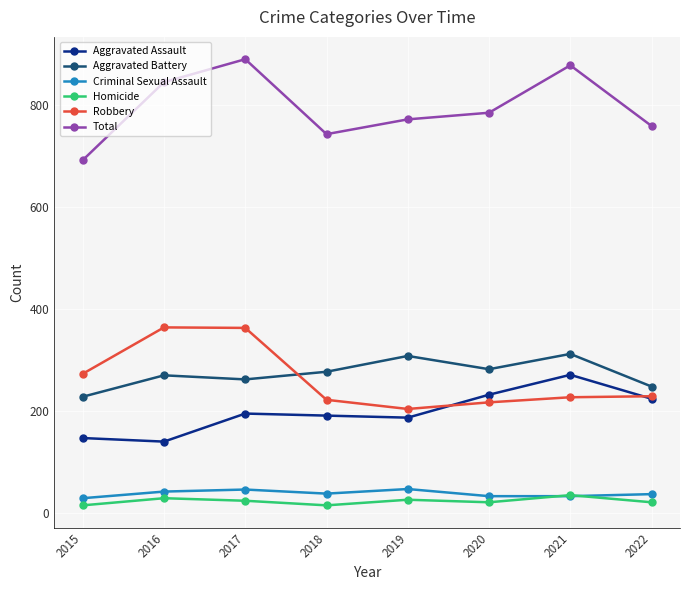

What is the maximum value shown in the chart?

890